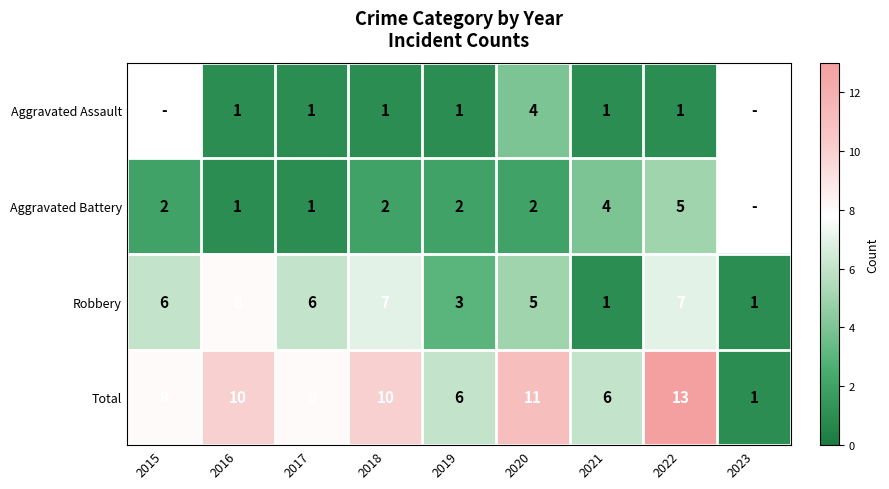

Is it true that Aggravated Assault equals 0.8 at 2020?

False